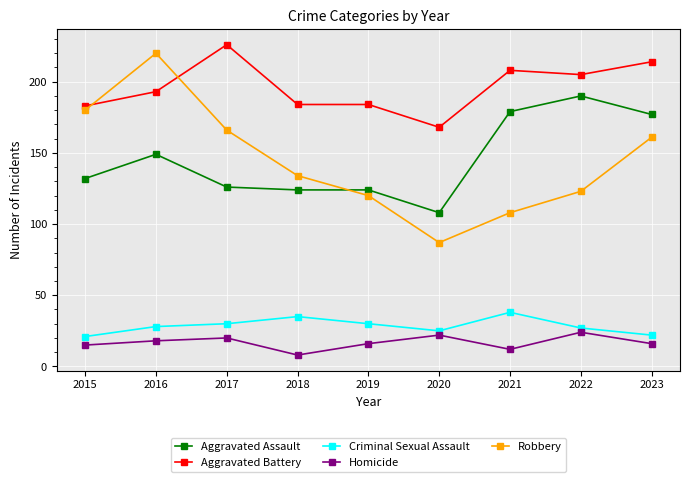

What are all the series names shown in the legend?

Aggravated Assault, Aggravated Battery, Criminal Sexual Assault, Homicide, Robbery